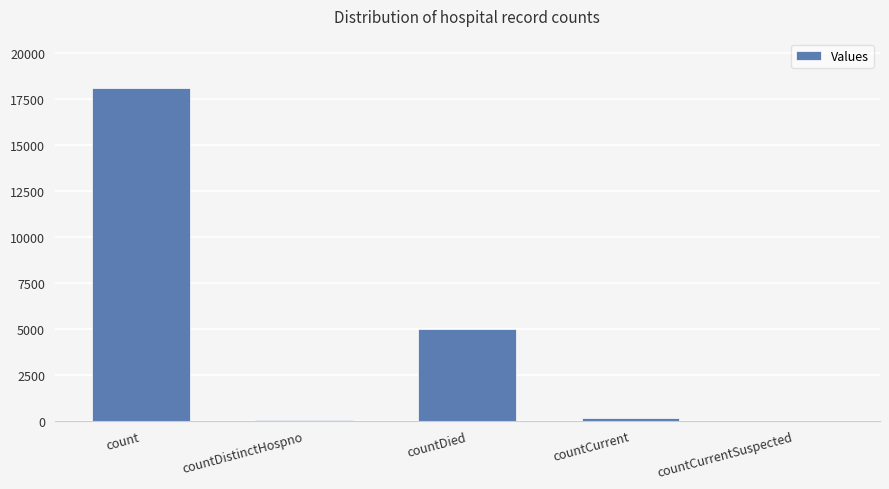

Read the value at countDied, to the nearest 10.

4980